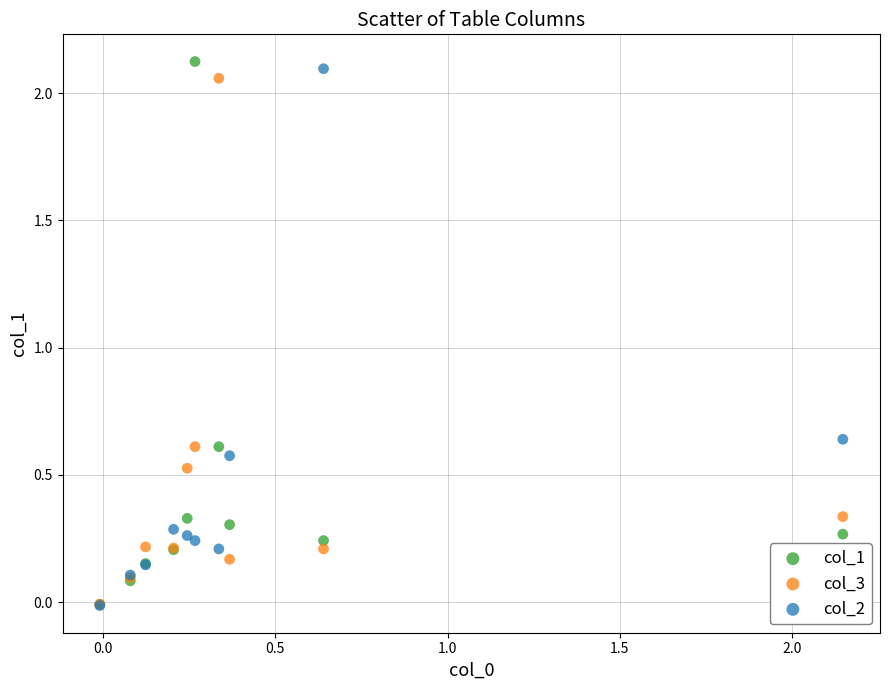

What are all the series names shown in the legend?

col_1, col_3, col_2